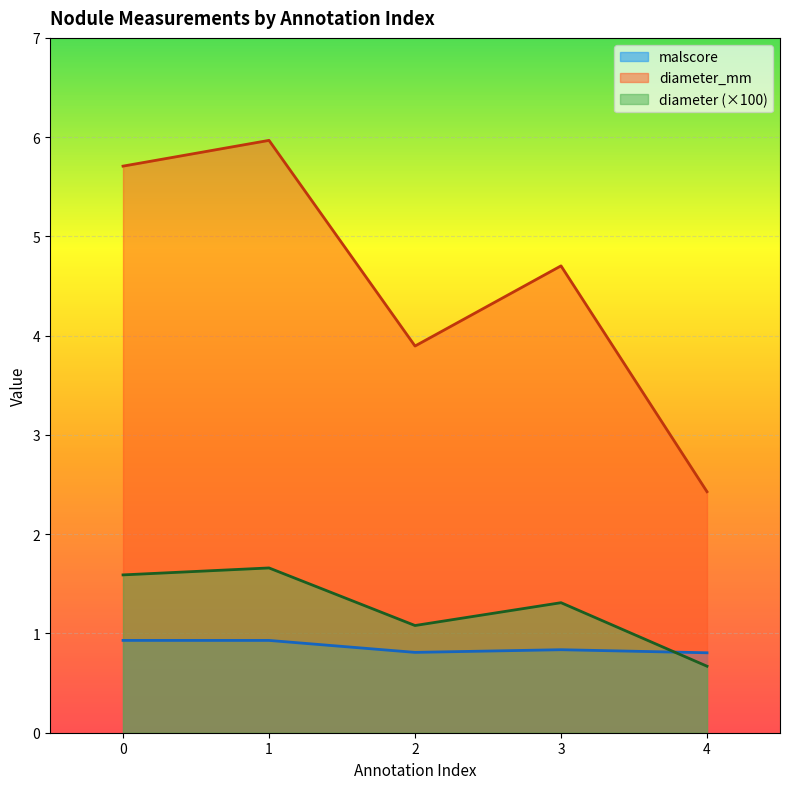

True or false: malscore has a value of 0.2 at 4.

False